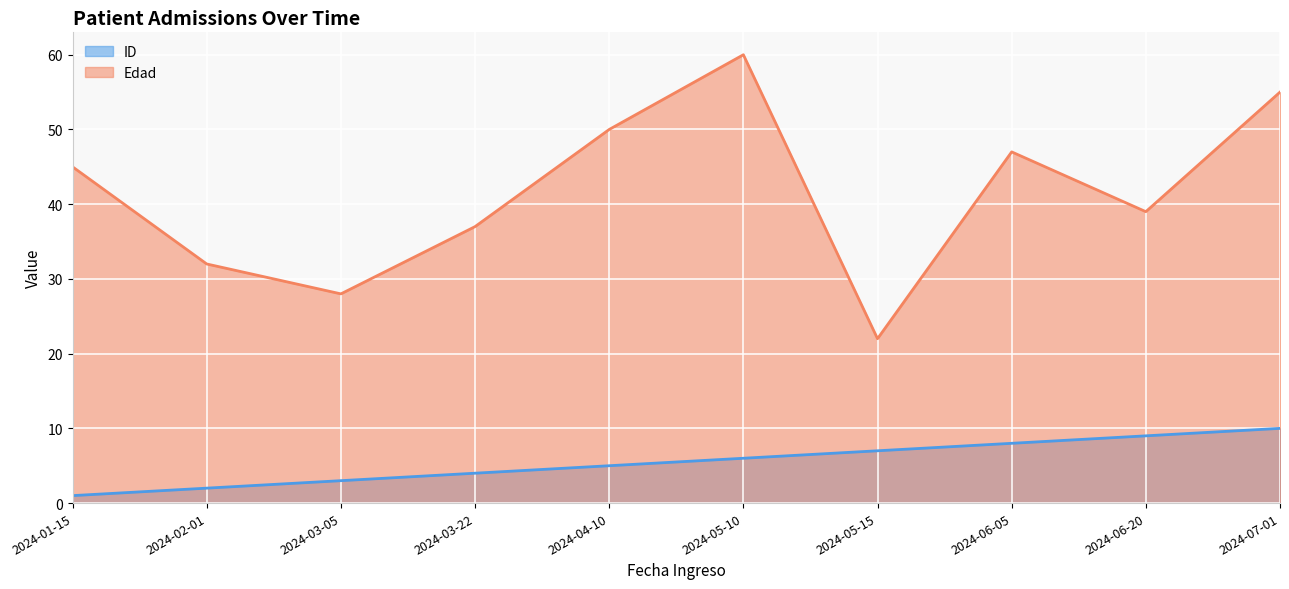

Which series has the largest total across all categories?

Edad